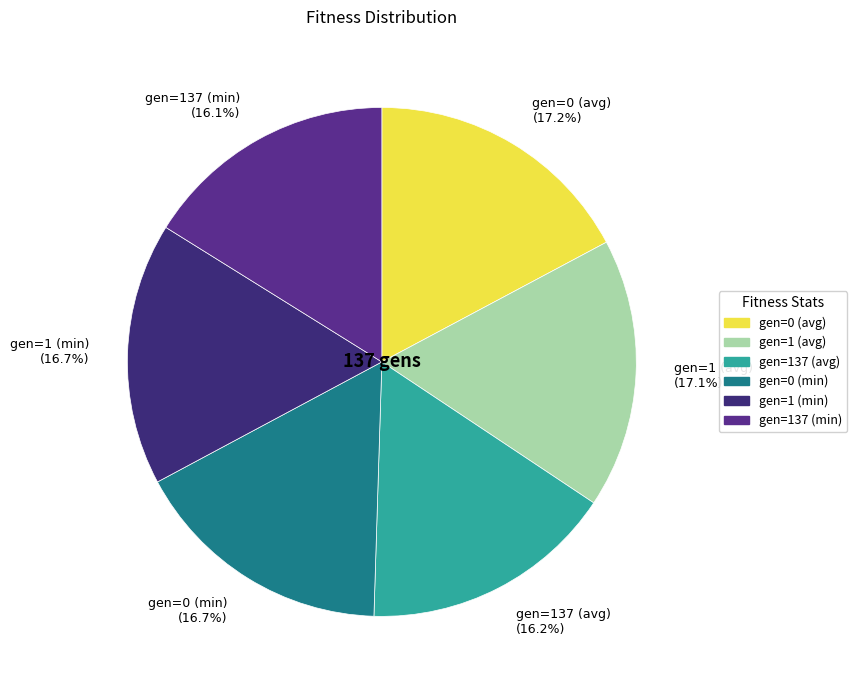

What percentage is NOT represented by gen=137 (min)?

83.9%